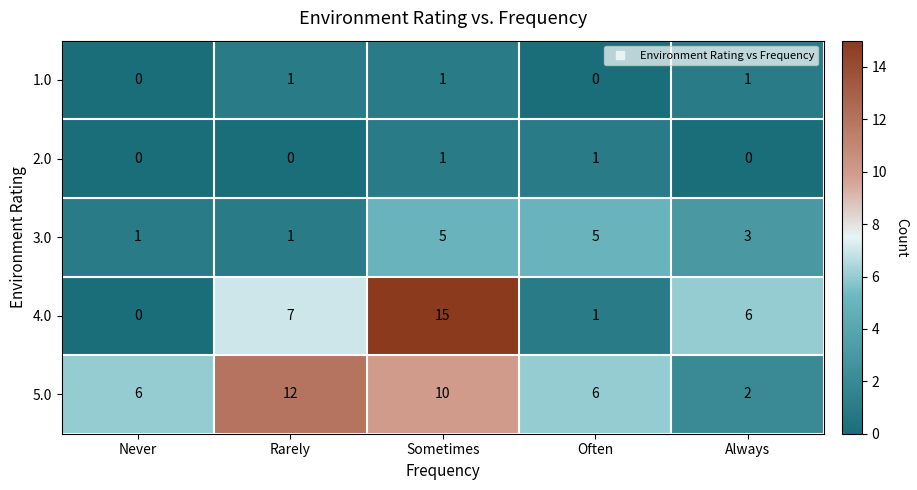

What is the sum of all 5.0 values?

36